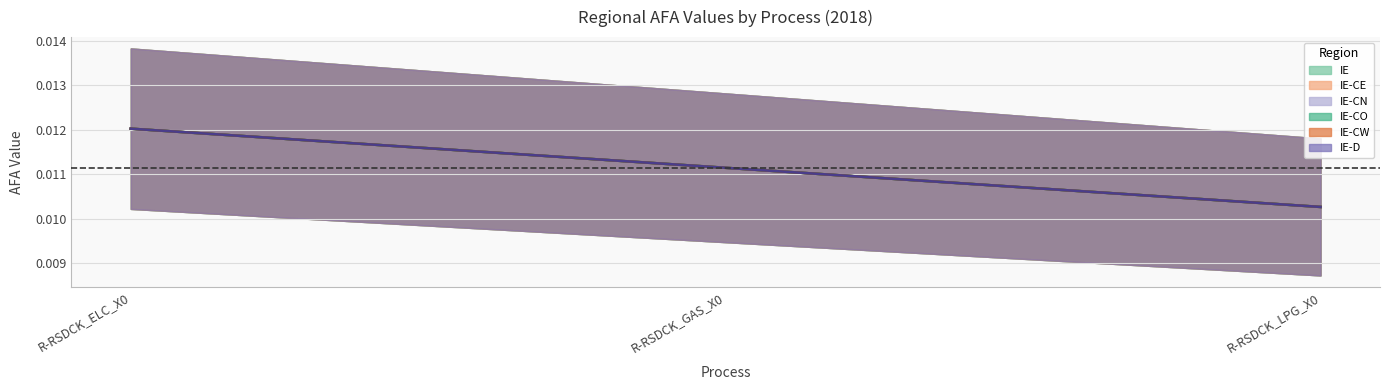

The value of IE-CO at R-RSDCK_LPG_X0 is 0.0. True or false?

False